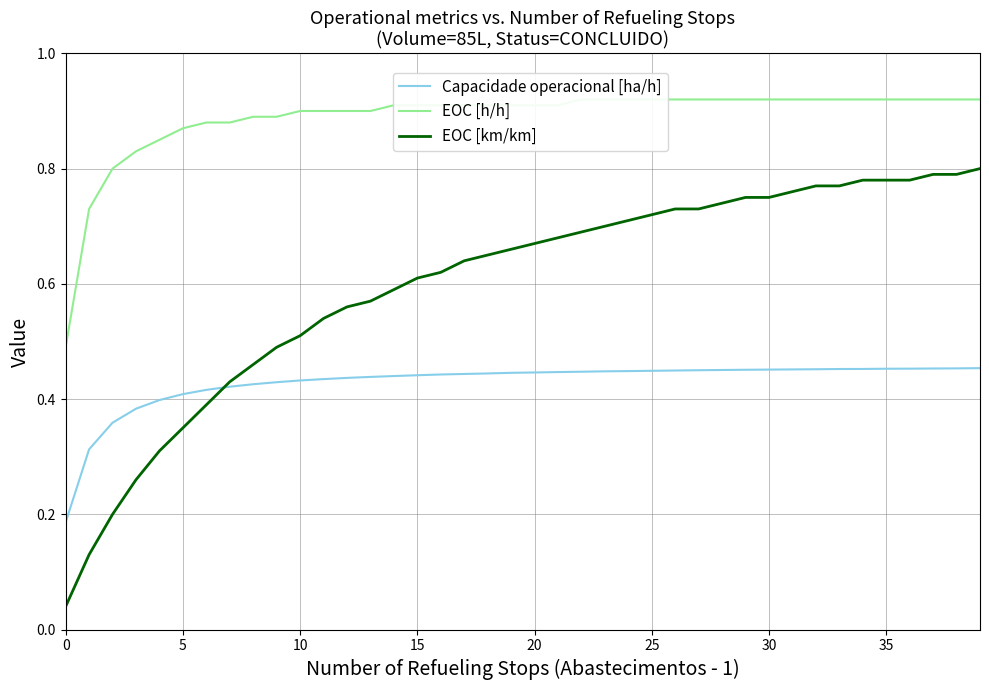

What is the label of the 33rd point from the left?

32